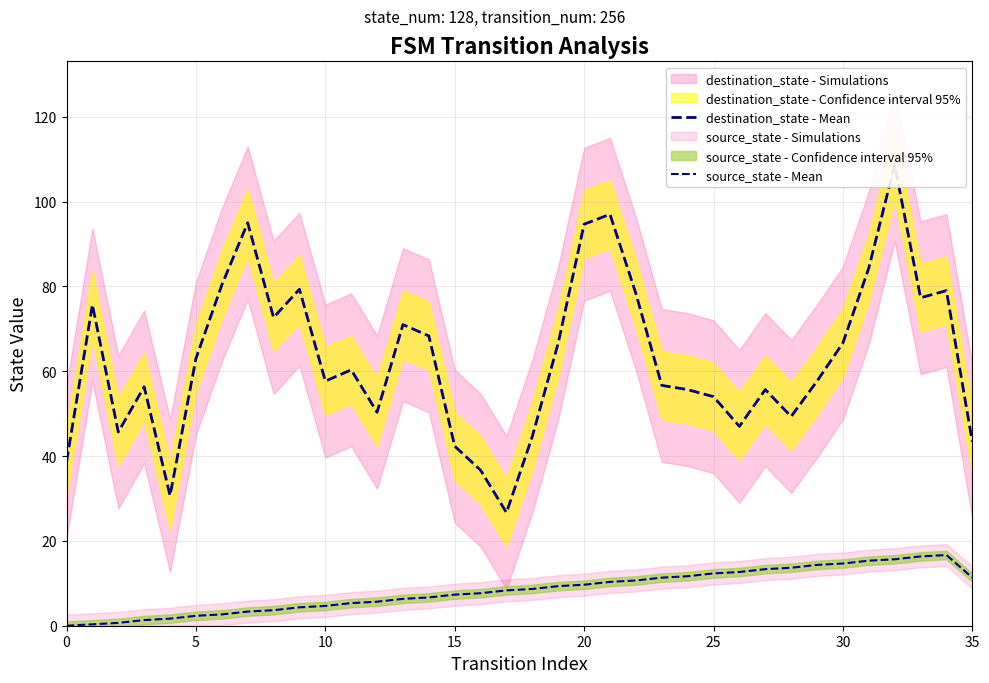

Which category has the lowest value in the destination_state - Mean series?

17